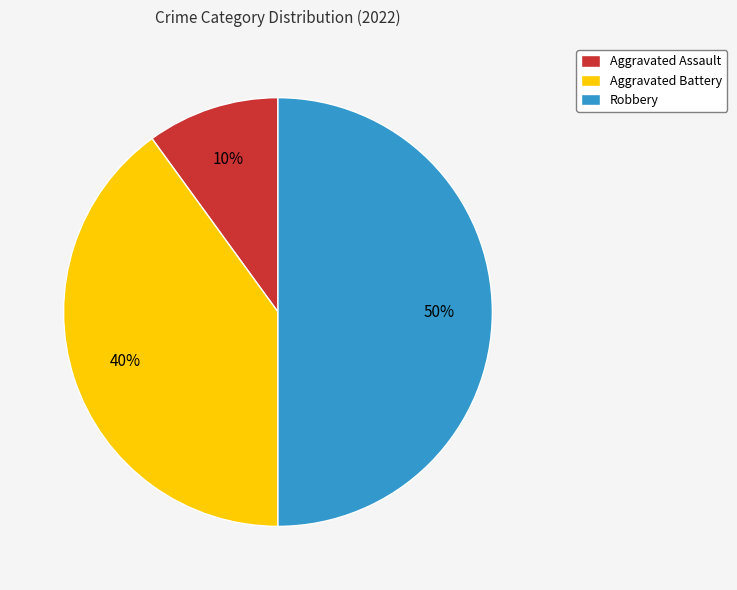

How many slices are in this pie chart?

3